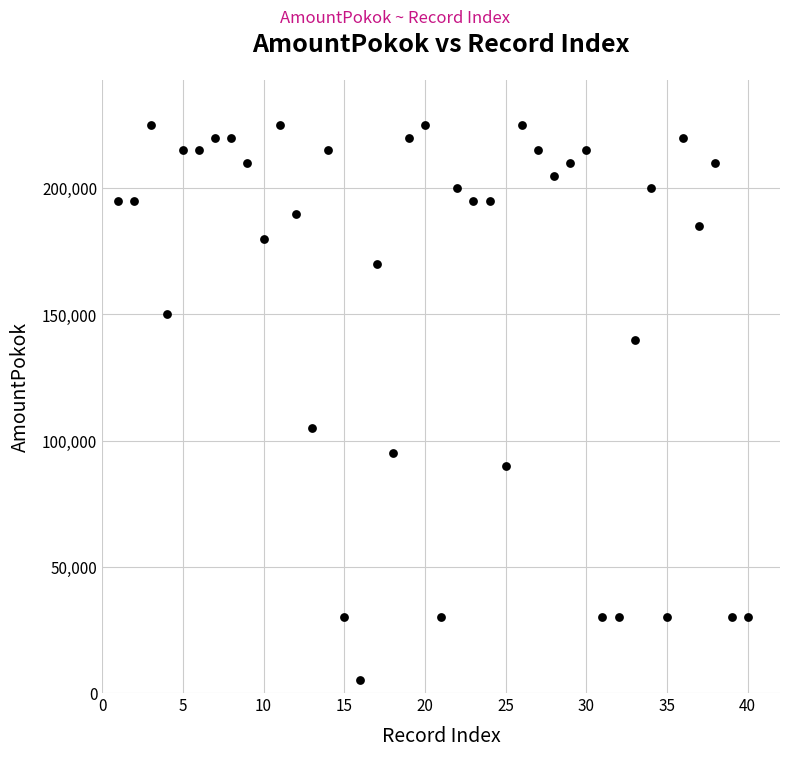

What Y value in the scatter plot is closest to 115000?

105000